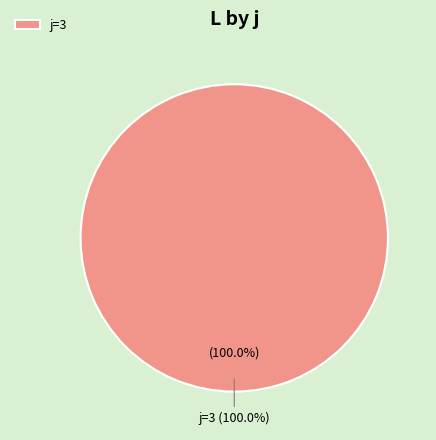

Which slice represents more than half of the pie?

3